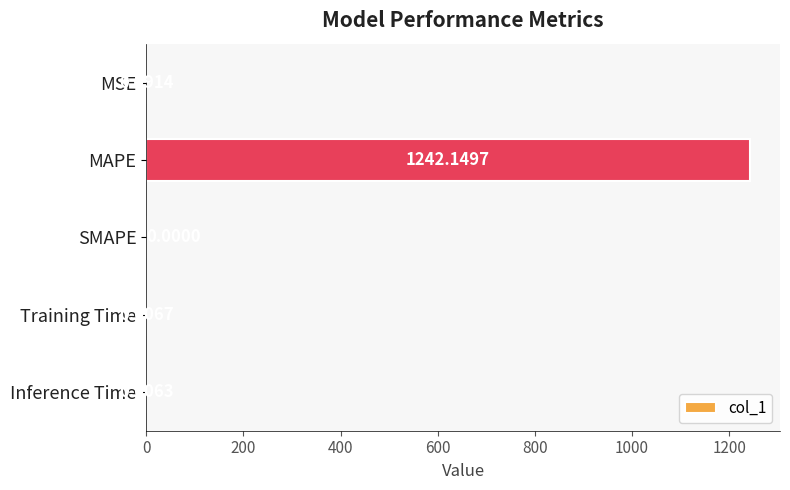

Which has a higher value, Training Time or Inference Time?

Training Time